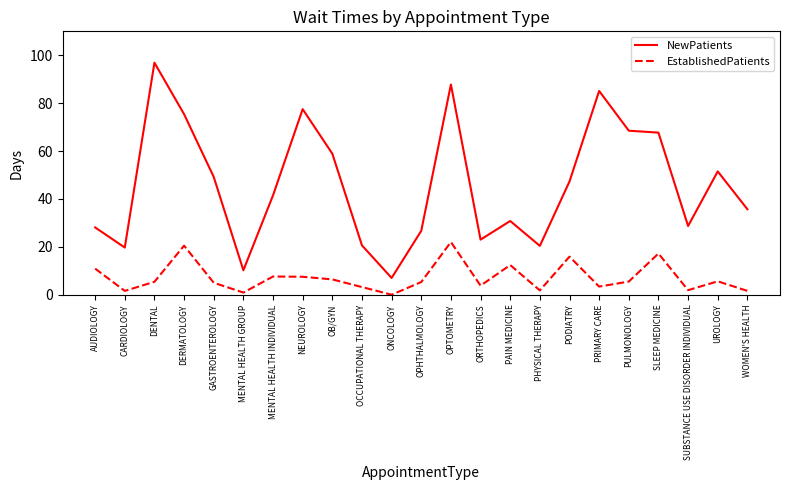

Which label corresponds to the largest value in the chart?

DENTAL